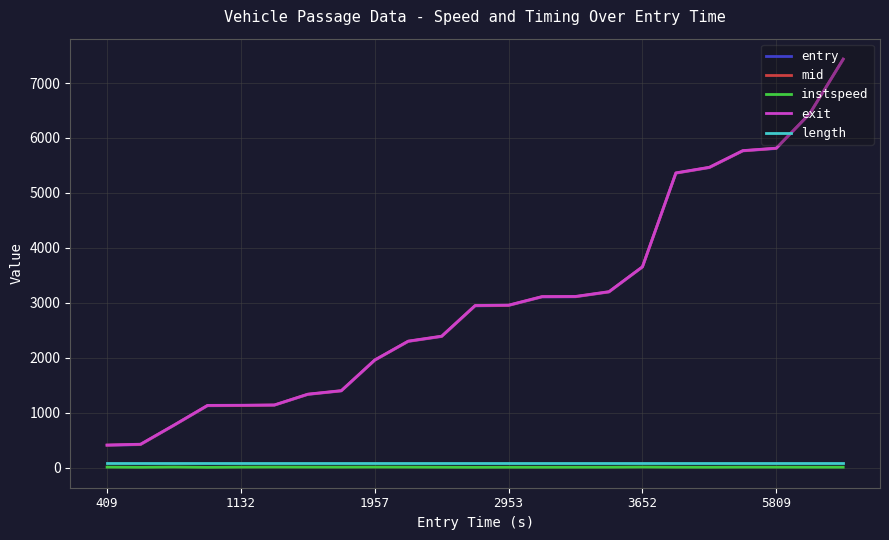

Does the chart display data point markers on the line(s)?

No